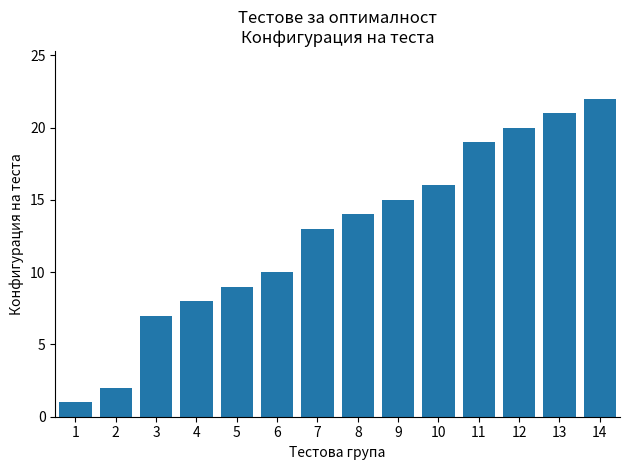

Reading left to right, what are all the values shown in this chart?

1=1	2=2	3=7	4=8	5=9	6=10	7=13	8=14	9=15	10=16	11=19	12=20	13=21	14=22